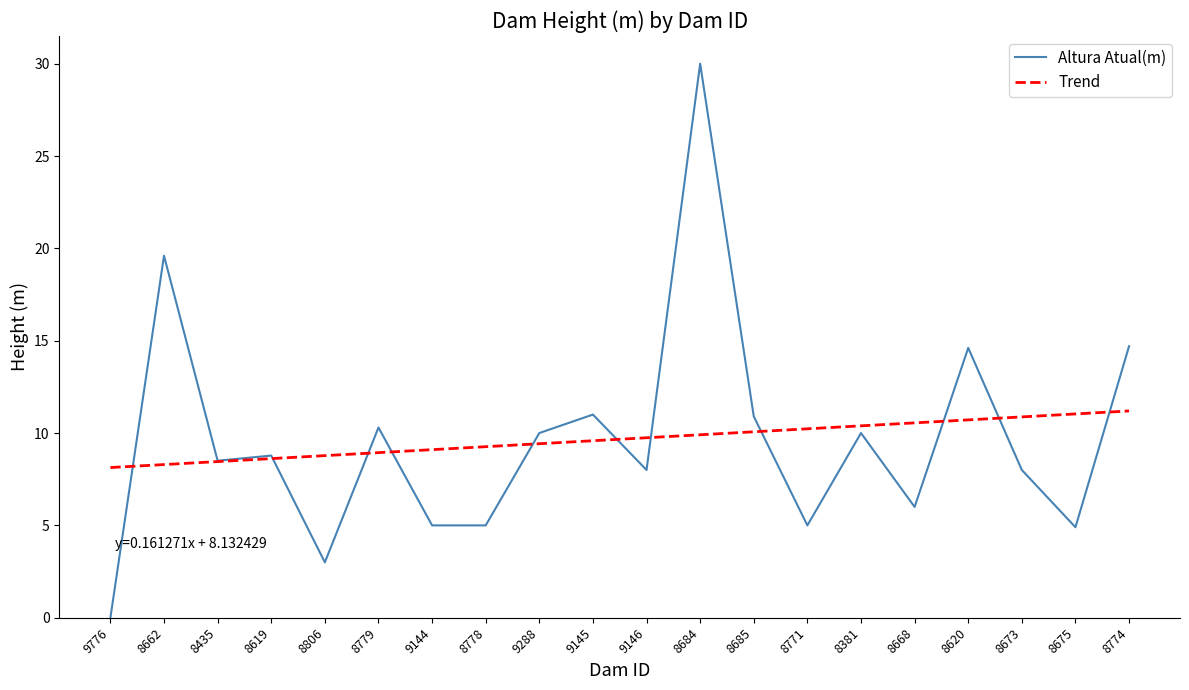

What is the spread (max minus min) of values at 9146?

1.7